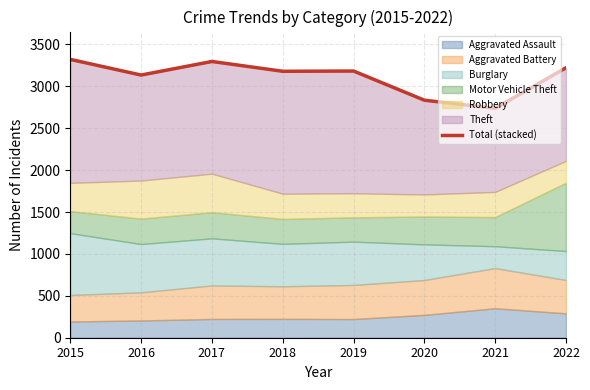

How many interior local peaks (higher than both neighbors) does the data have?

2